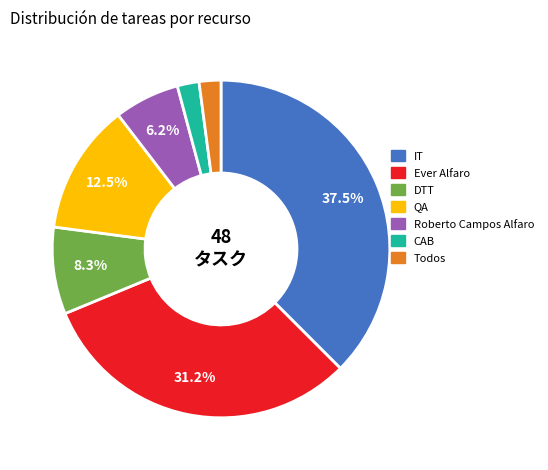

What is the ratio of the value at Ever Alfaro to the value at QA?

2.5